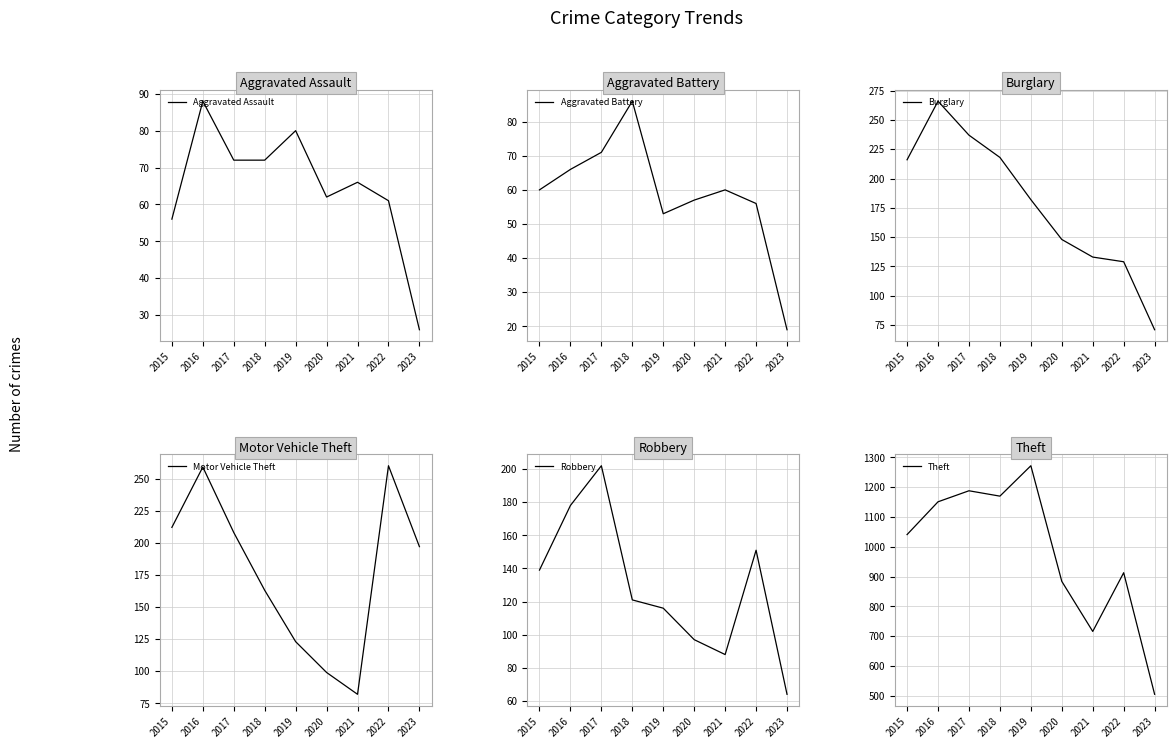

What is the approximate value of Burglary at 2018, to the nearest 50?

200